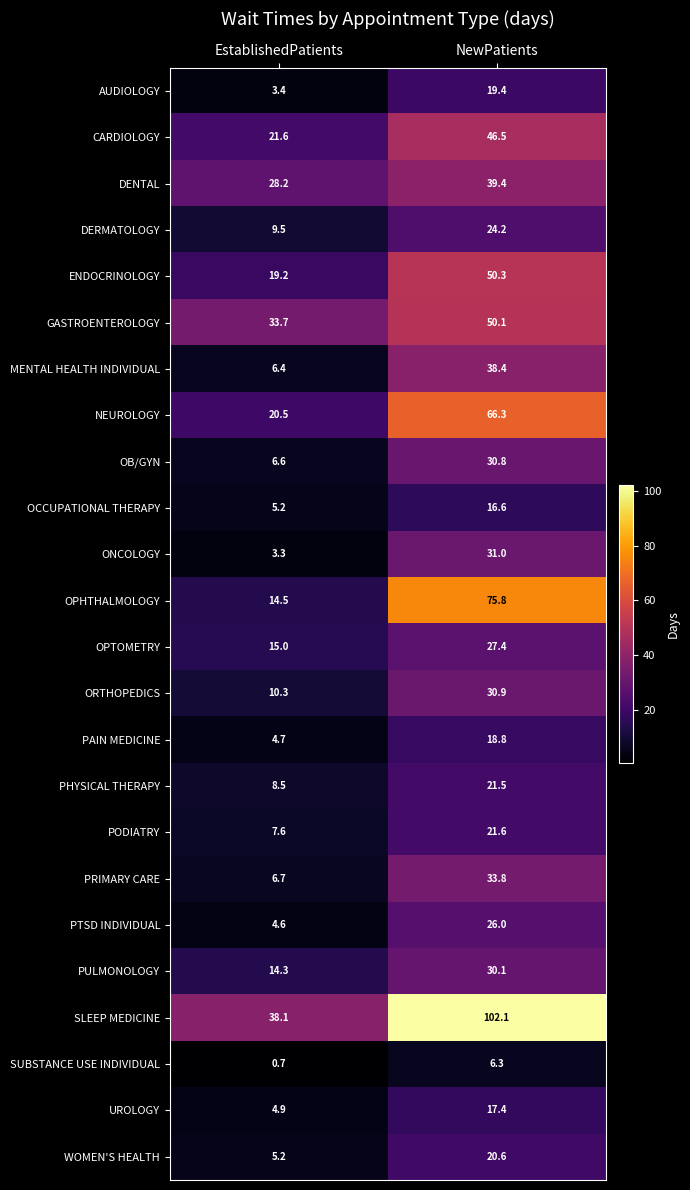

The value of OPTOMETRY at EstablishedPatients is 19.9. True or false?

False